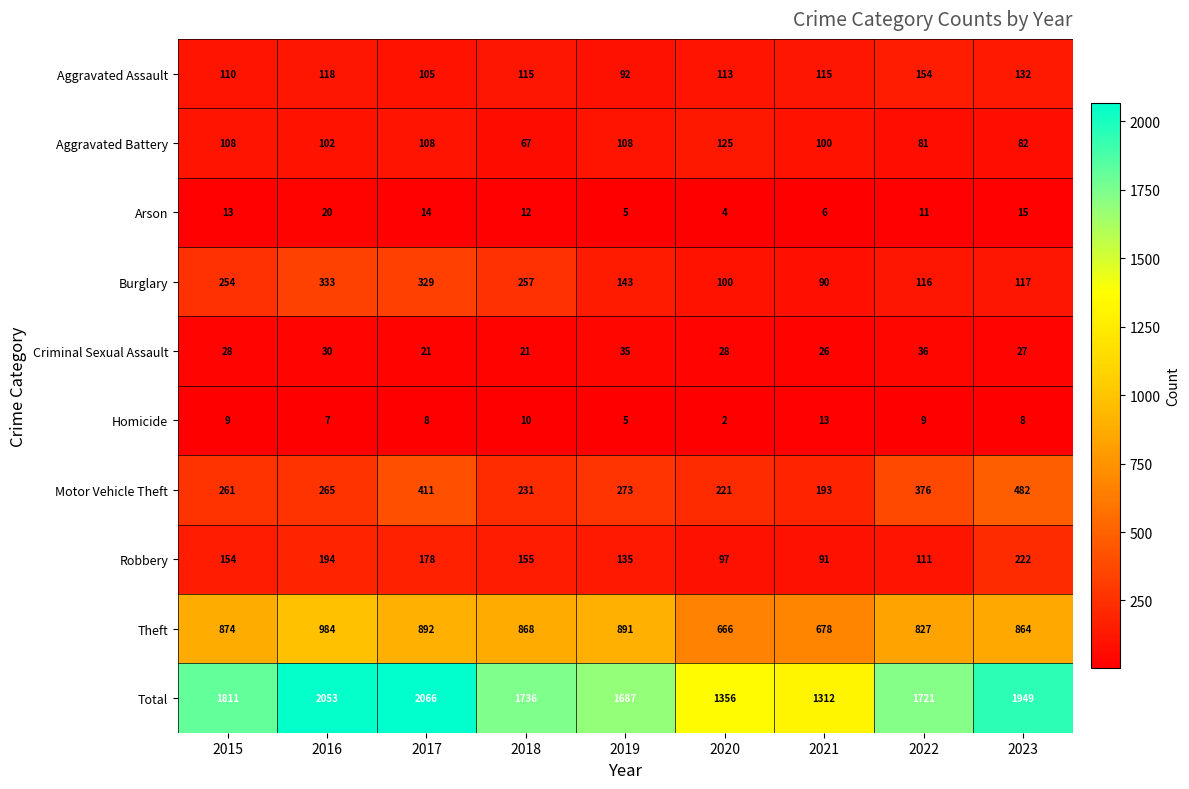

What is the lowest value of the Theft series?

666